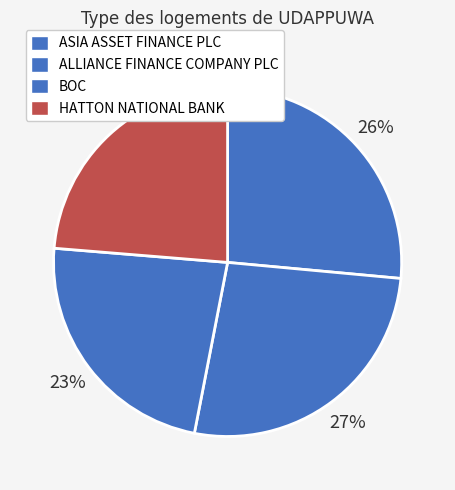

Count the number of slices in the pie.

4